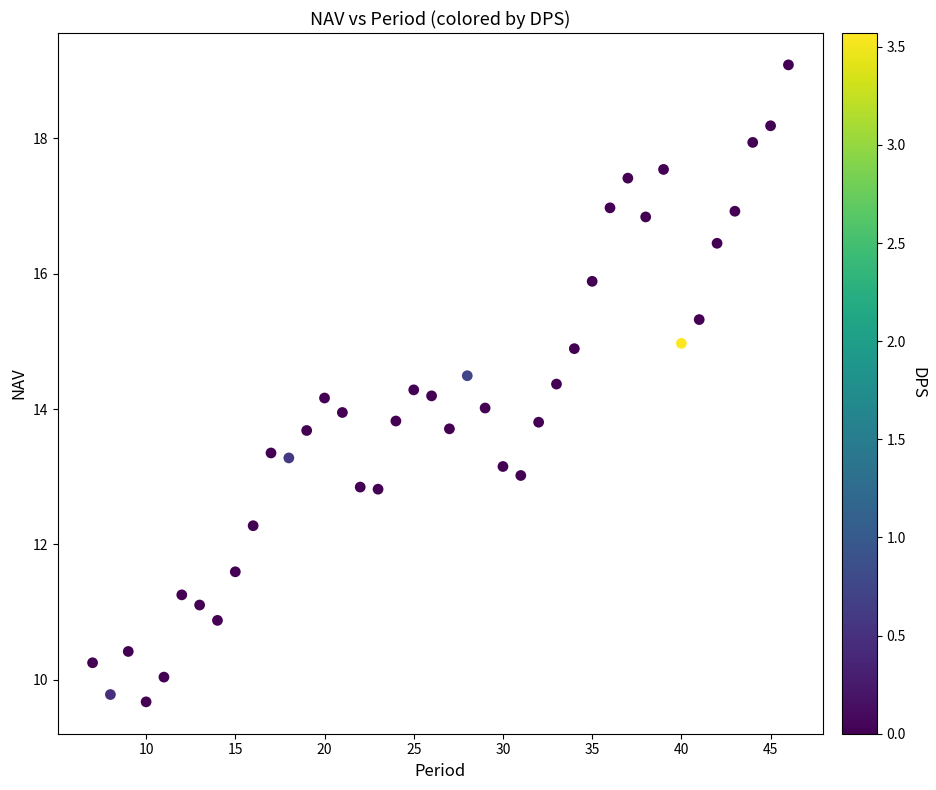

What is the range of Y values (max minus min)?

9.4